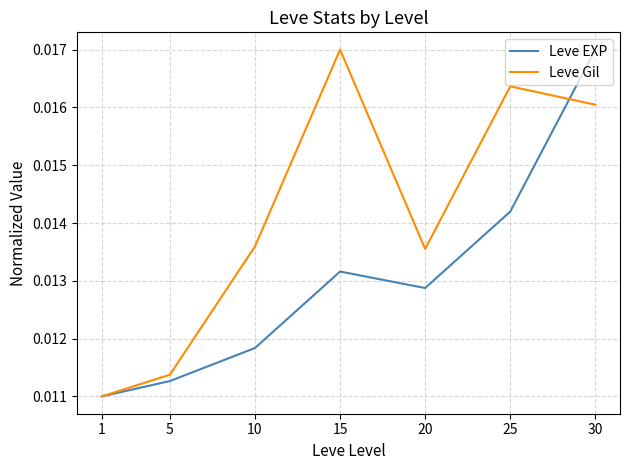

After their last crossing, which series has the higher values: Leve Gil or Leve EXP?

Leve EXP